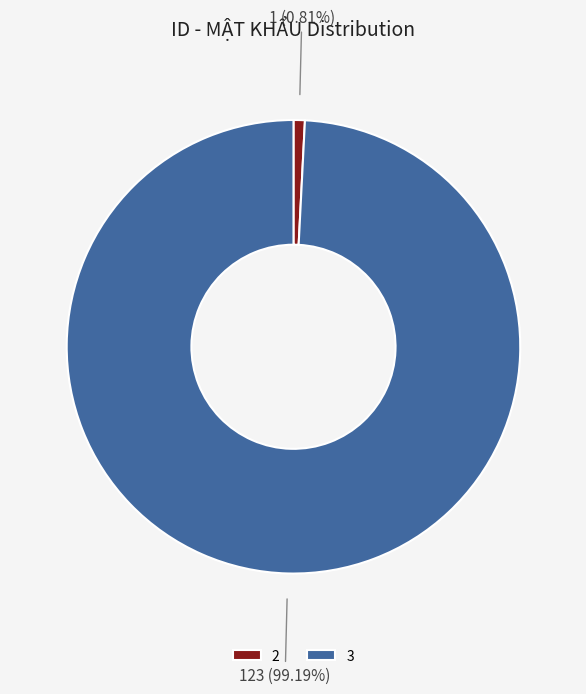

To the nearest percent, what portion does 2 represent?

1%